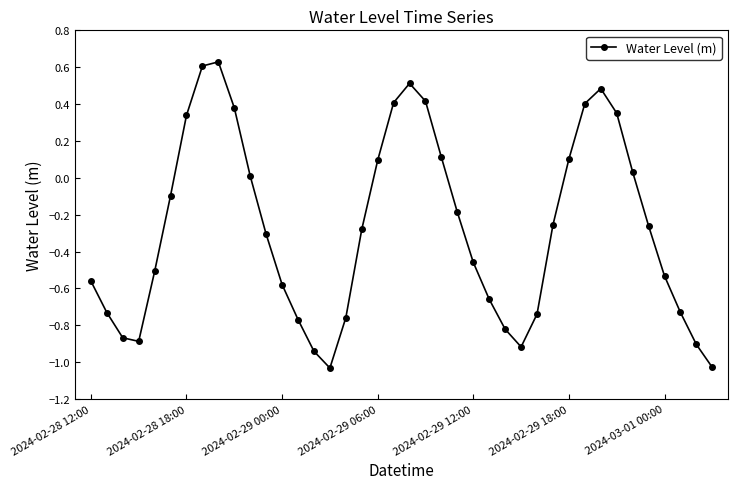

How many interior local peaks (higher than both neighbors) does the data have?

3